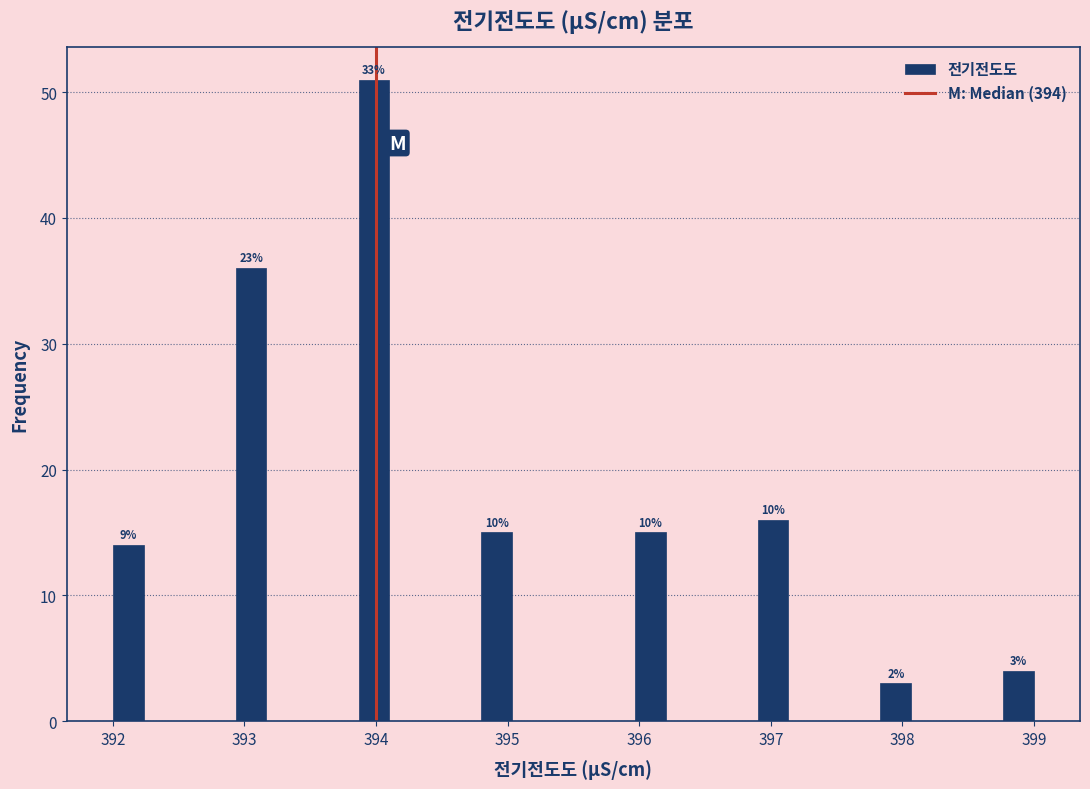

Read against the x-axis, roughly where is the centre of the tallest bar?

394.0